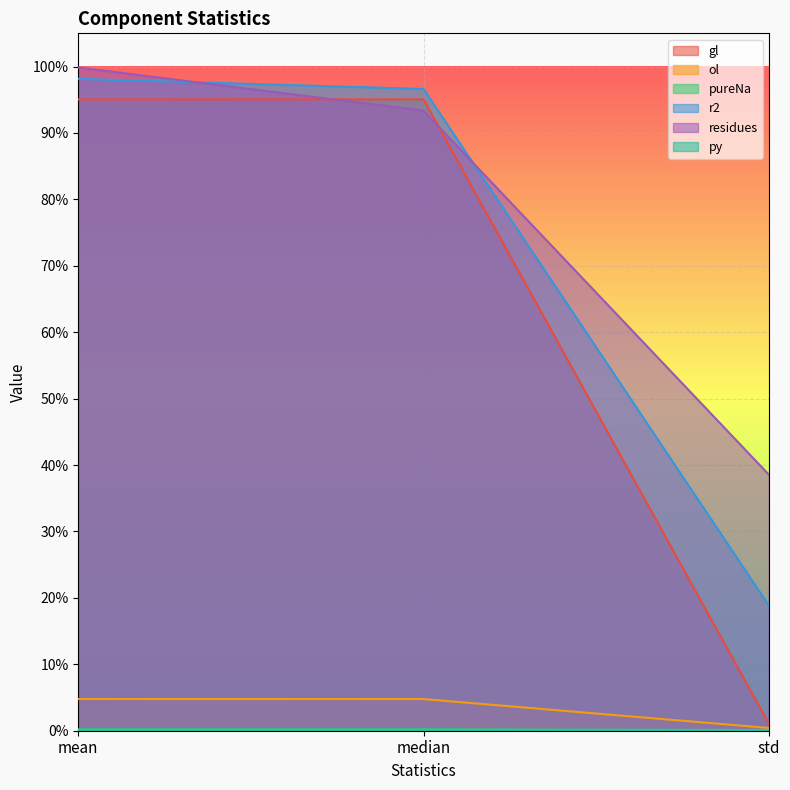

What is the label of the 2nd point from the right?

median